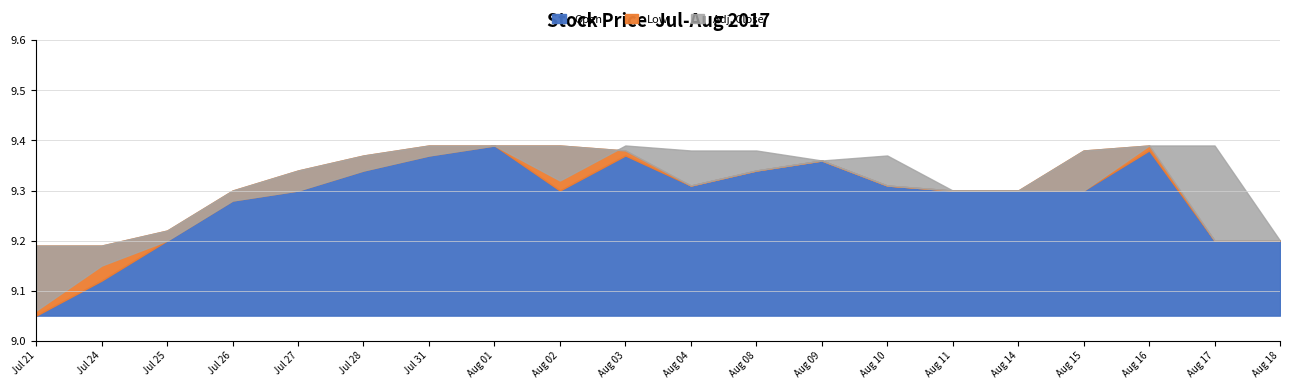

What is the difference between the Low values at Aug 08 and Aug 18?

0.1